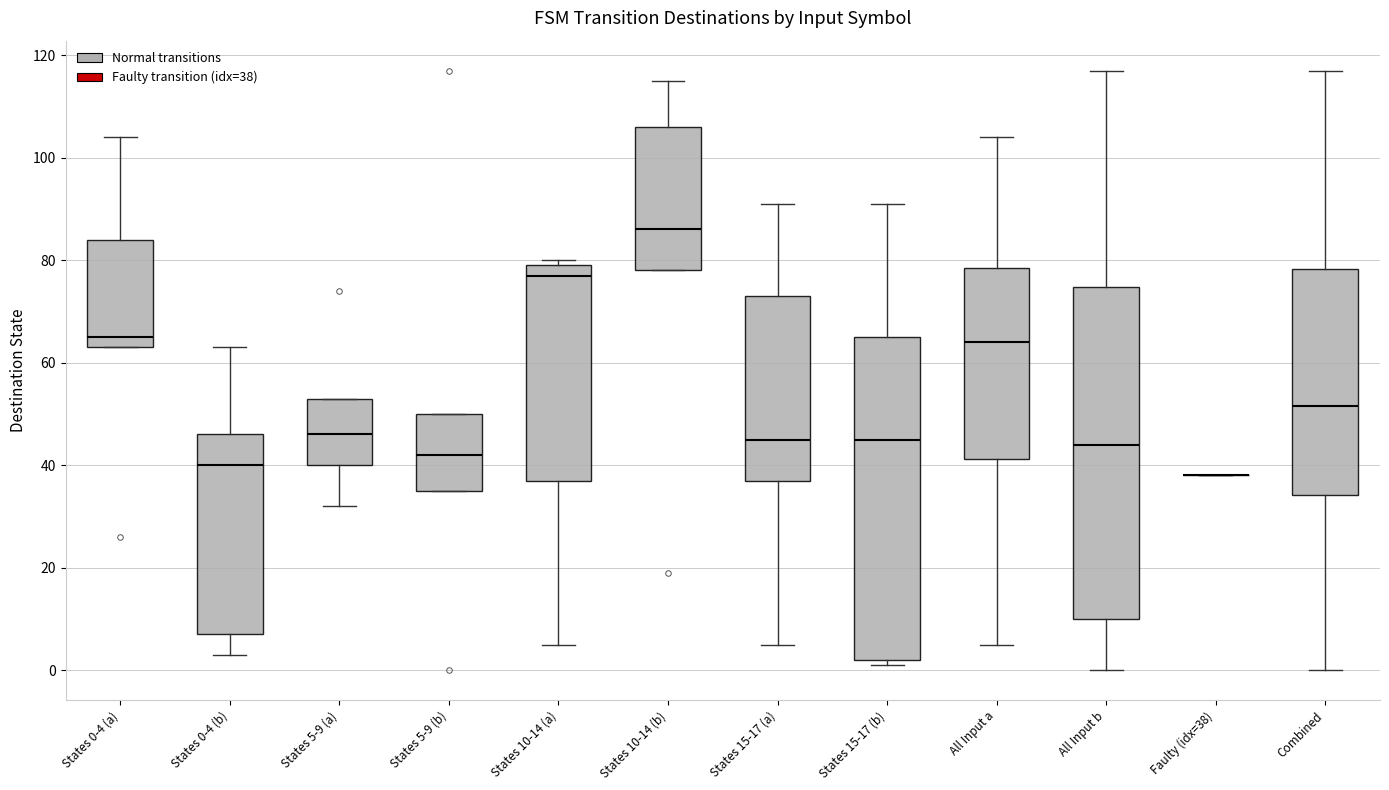

Where does the median line of the box for All Input a sit on the y-axis? The values are not printed on the chart, so give them approximately, as read against the axis.

64